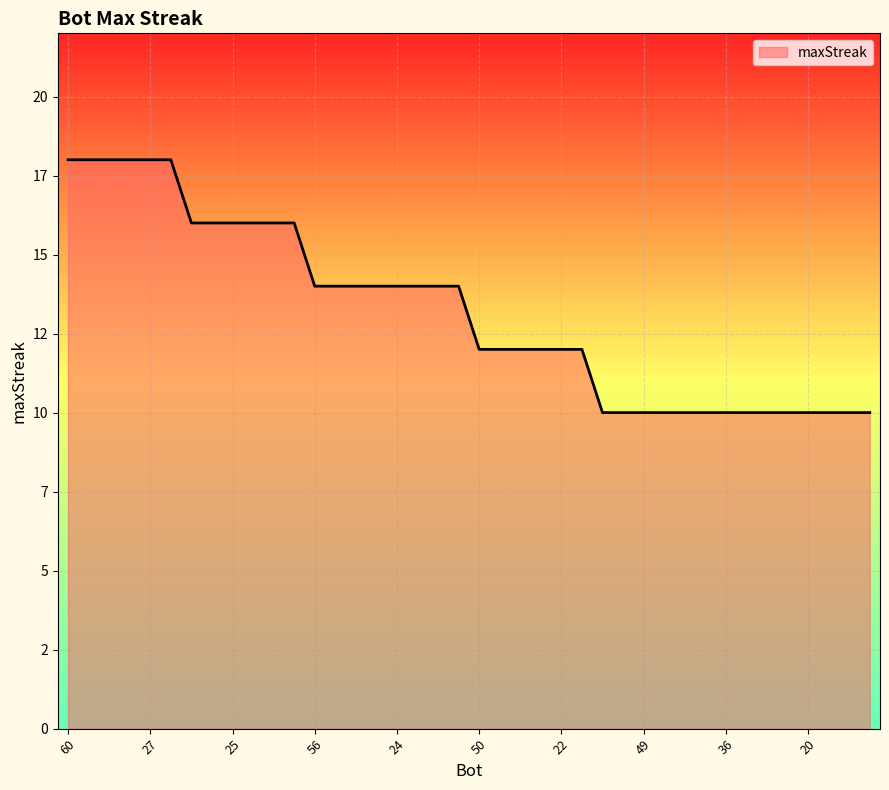

Does the chart display data point markers on the line(s)?

No